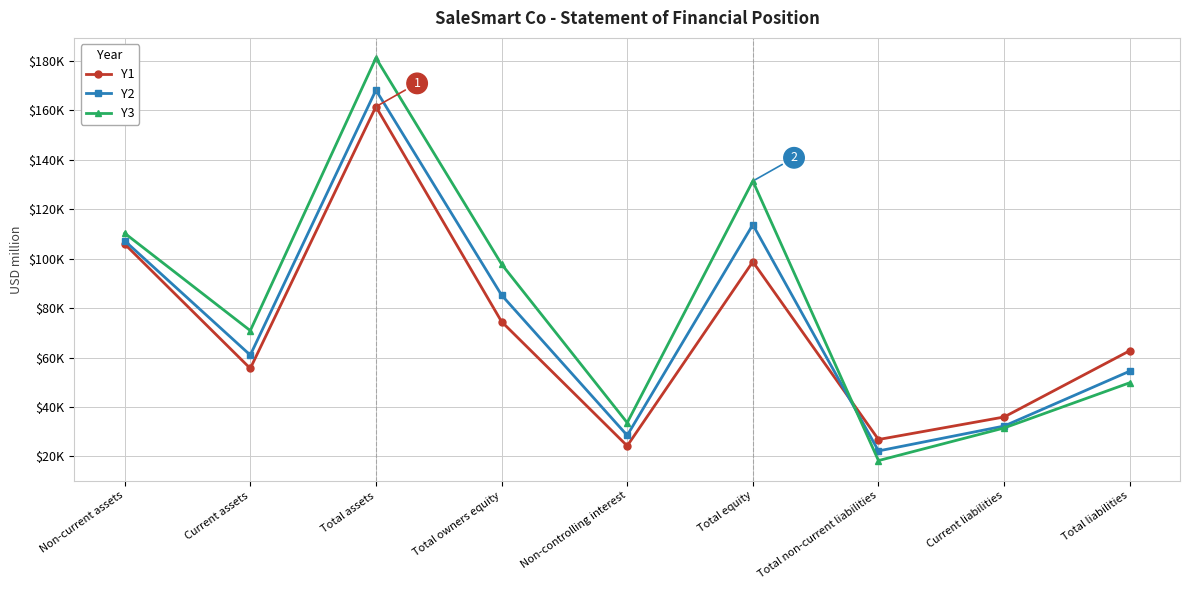

Which category has the highest value in the Y3 series?

Total assets